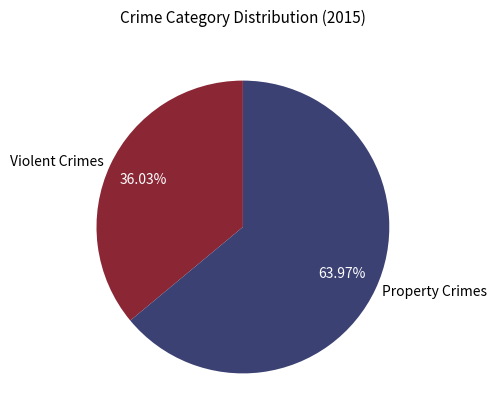

What is the smallest slice in the pie chart?

Violent Crimes